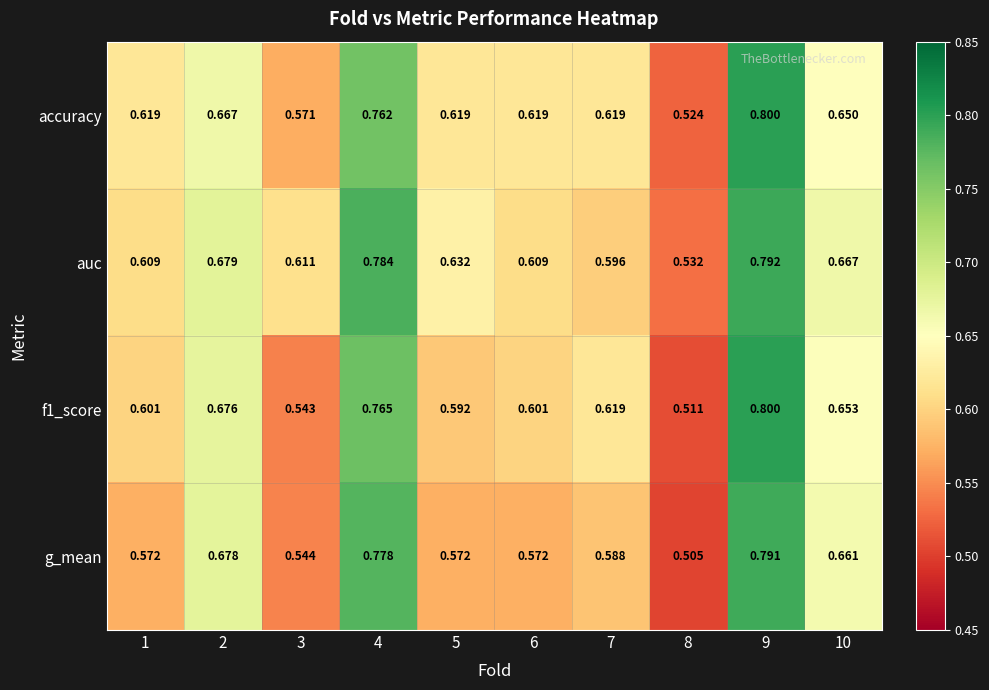

Between 5 and 10, which series saw the biggest shift?

g_mean